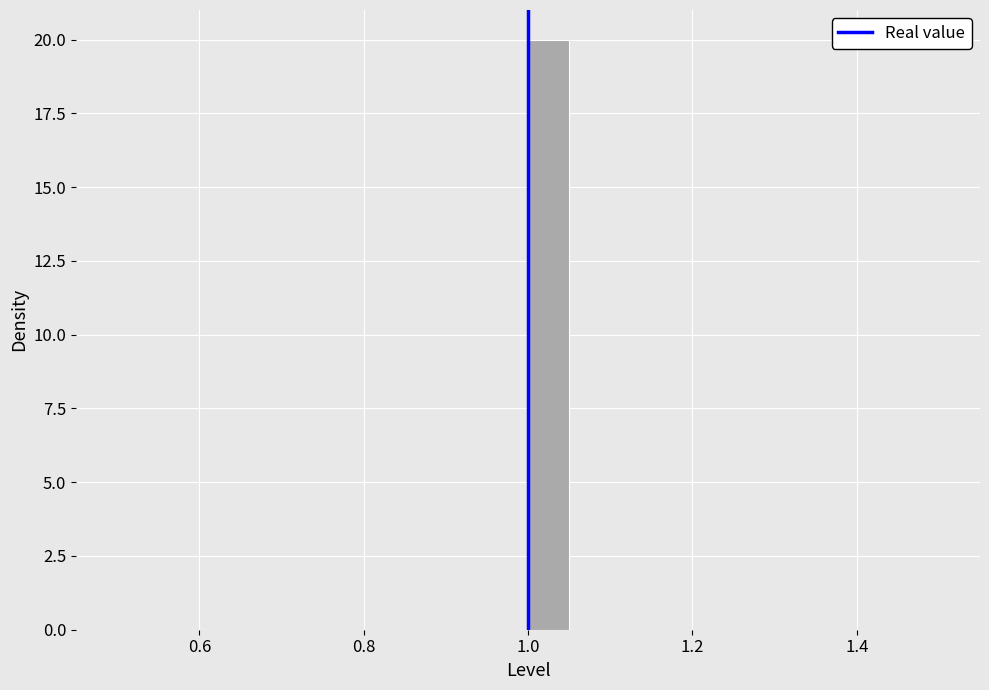

Around what value on the x-axis is the tallest bar? Give the approximate position of its centre, as read against the axis.

1.02